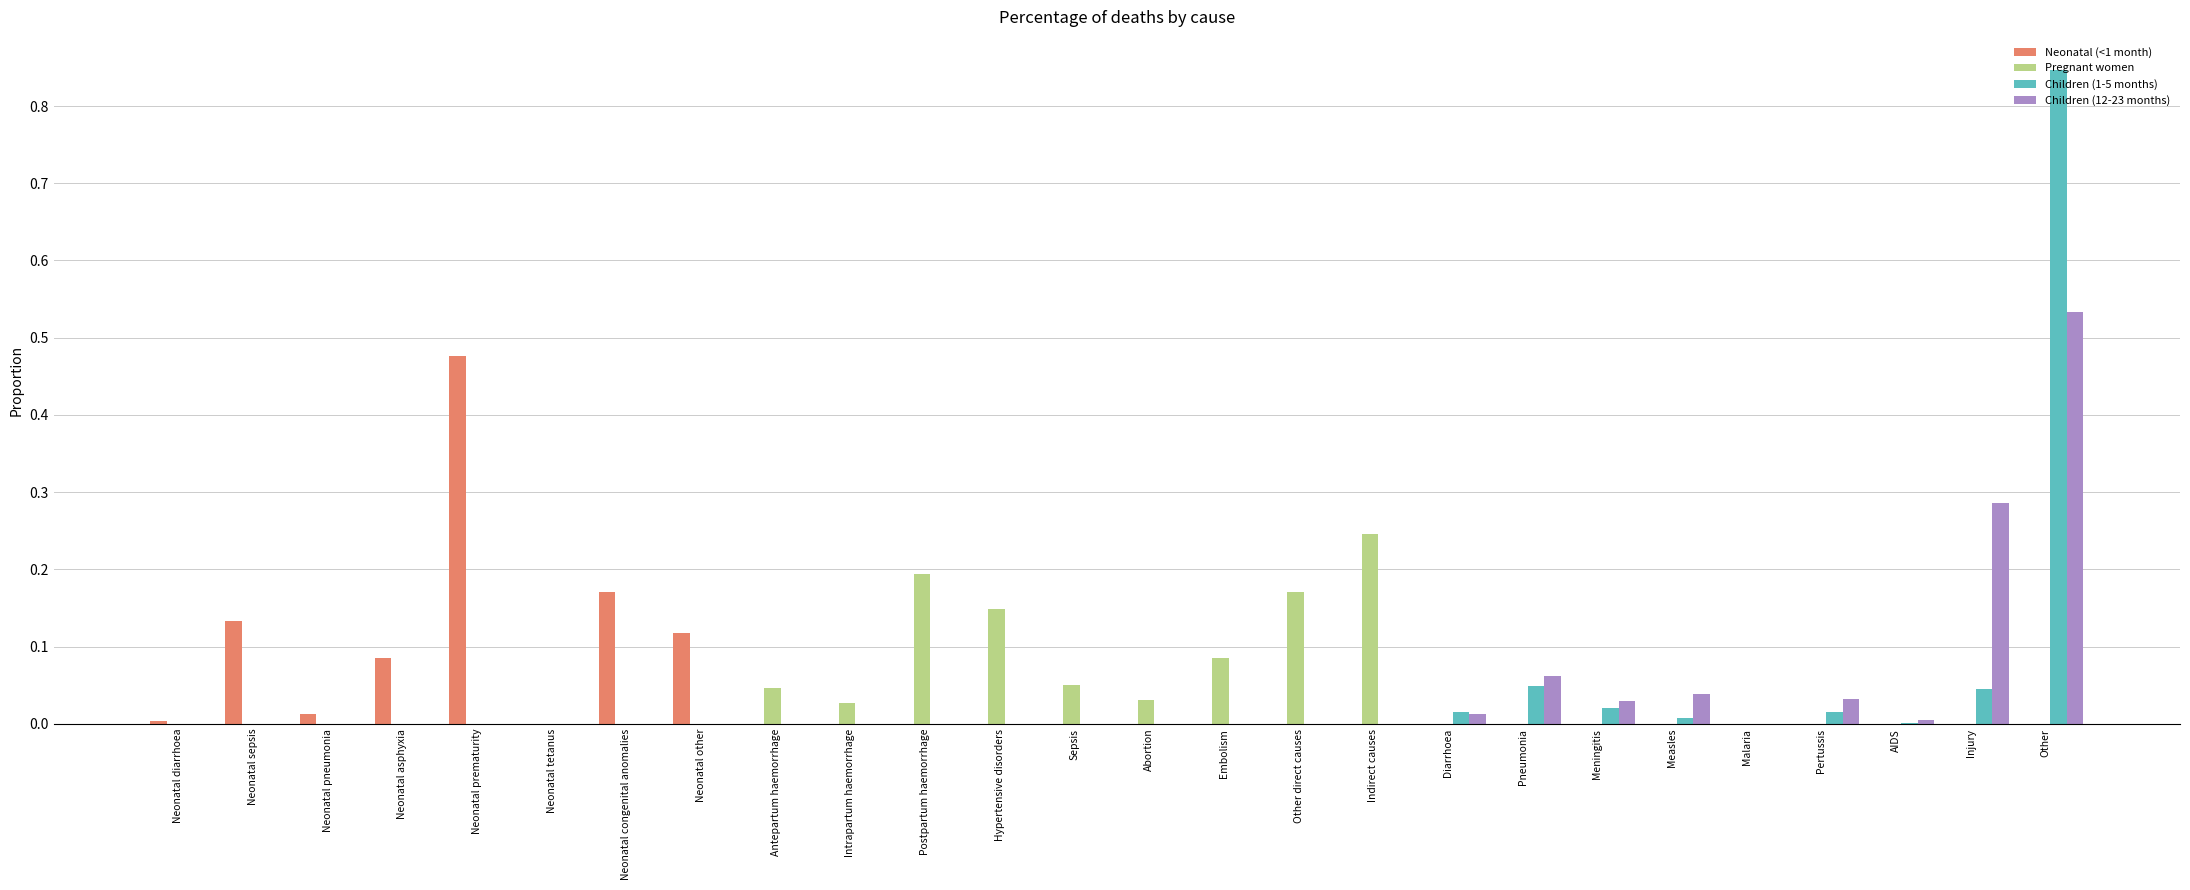

At which category is the sum across all series the highest?

Other